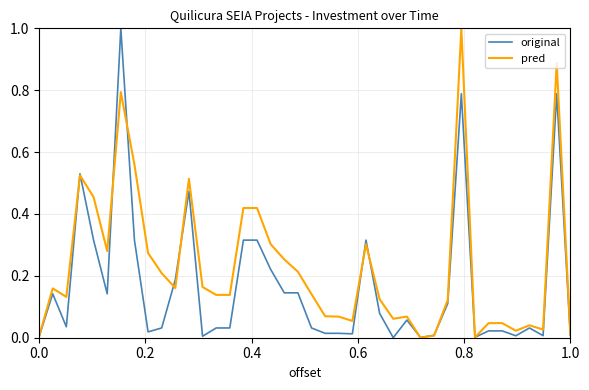

Rank the series by their average value, from highest to lowest.

pred, original